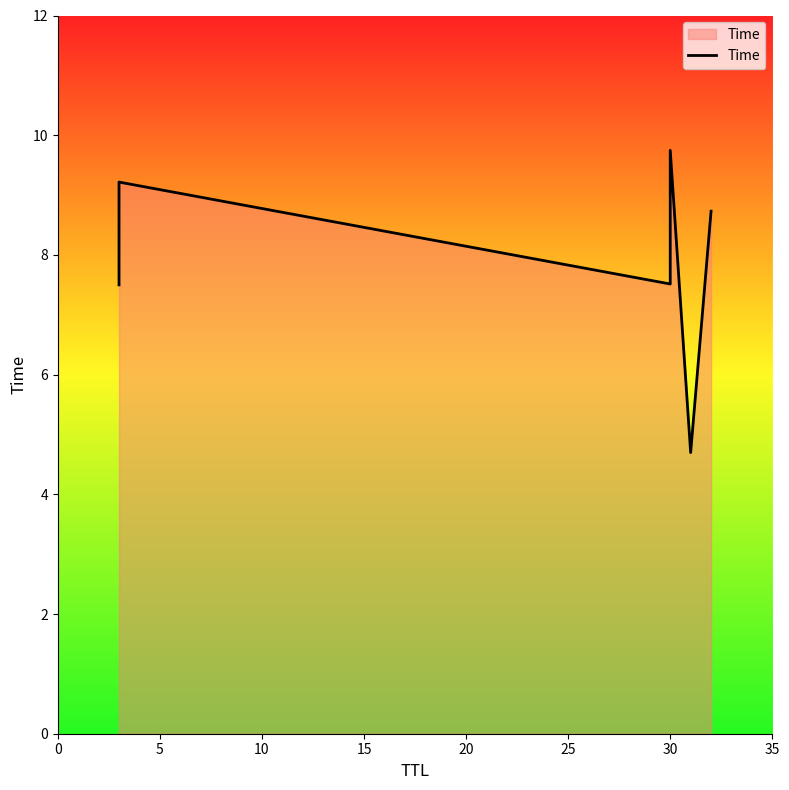

How many points are higher than both their immediate neighbors (excluding endpoints)?

2